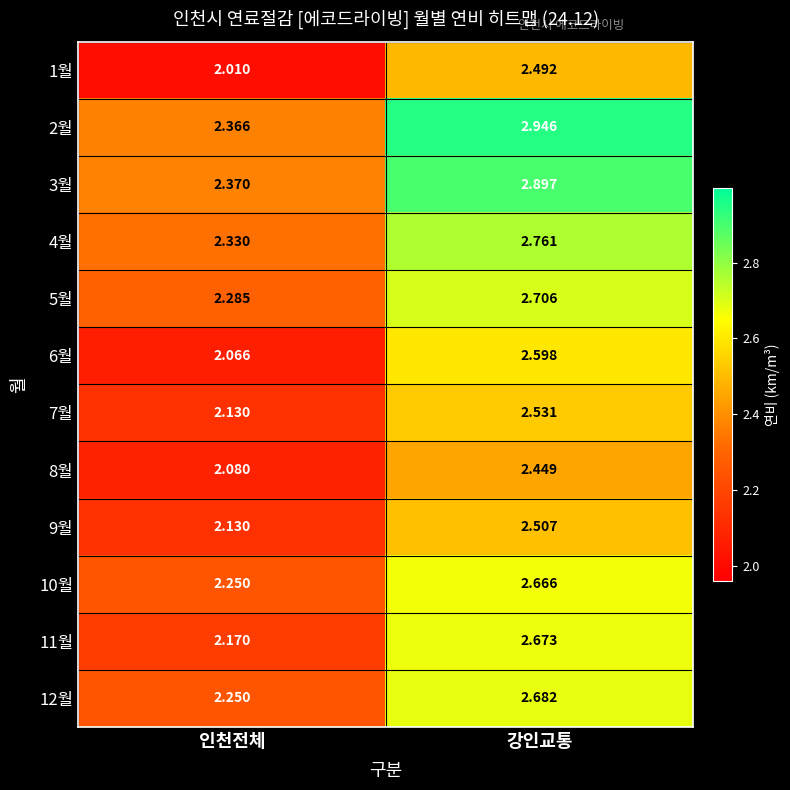

Between 인천전체 and 강인교통, which series saw the biggest shift?

2월